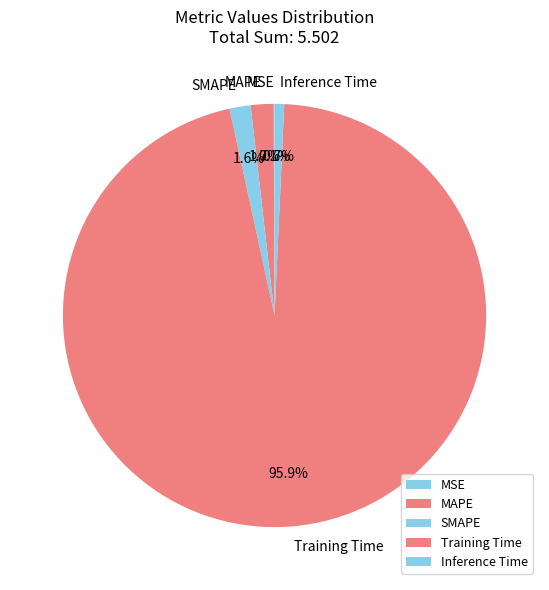

What percentage is NOT represented by Inference Time?

99.3%